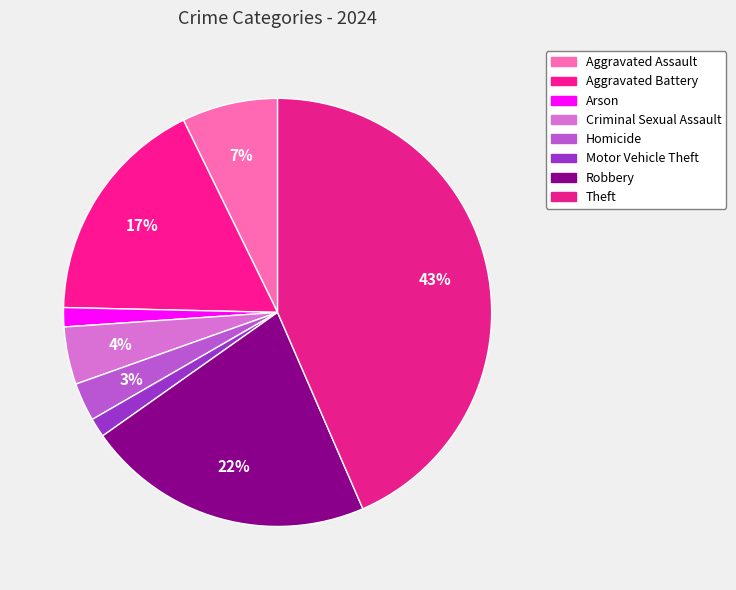

Do Arson and Theft together represent more than half of the pie?

No